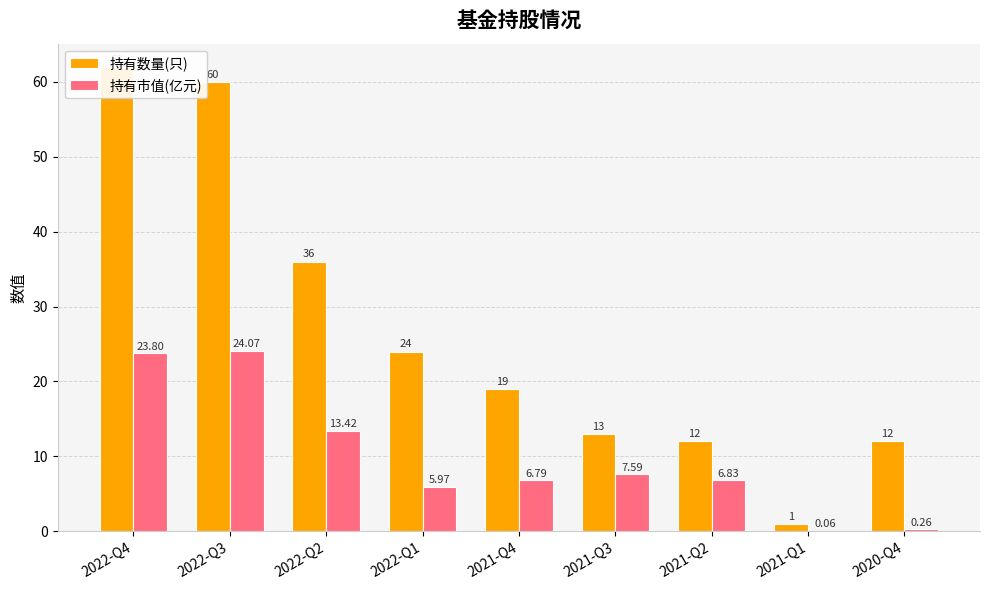

The 持有市值(亿元) series shows 6.8 at 2021-Q4. True or false?

True